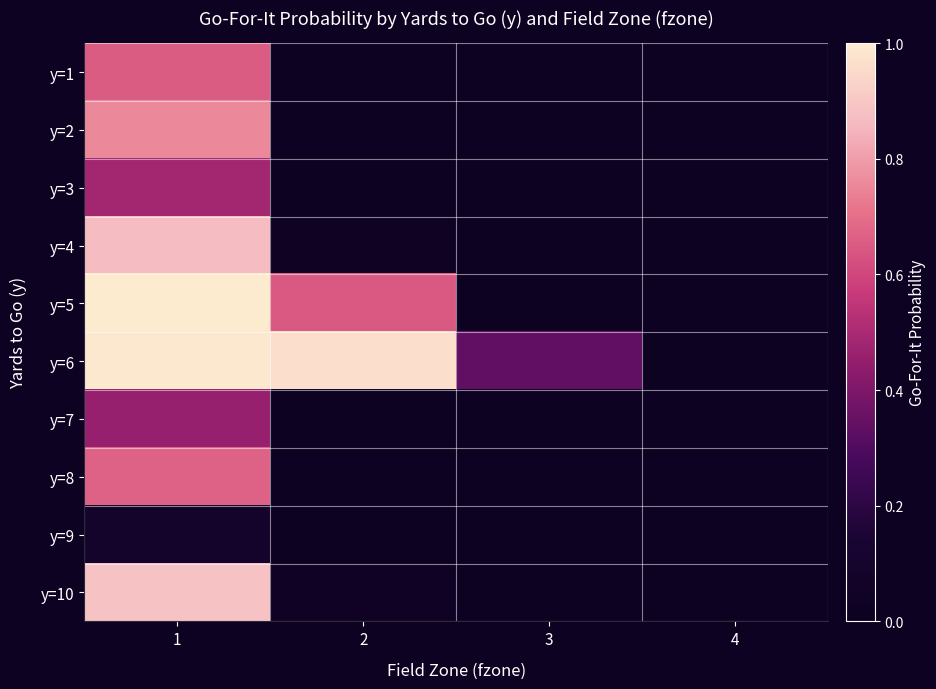

List the series in order of their peak value, lowest first.

y=9, y=7, y=3, y=1, y=8, y=2, y=4, y=10, y=6, y=5